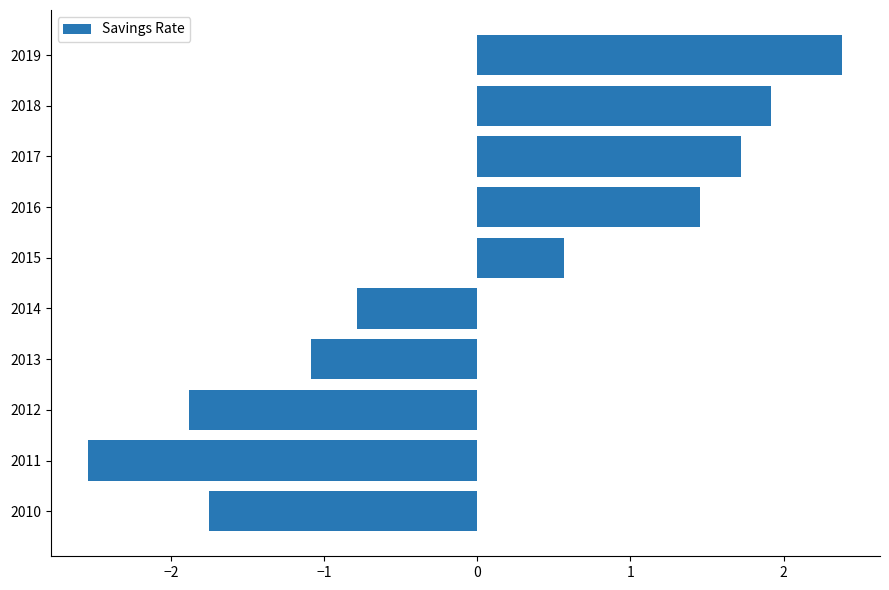

How many values are below zero?

5